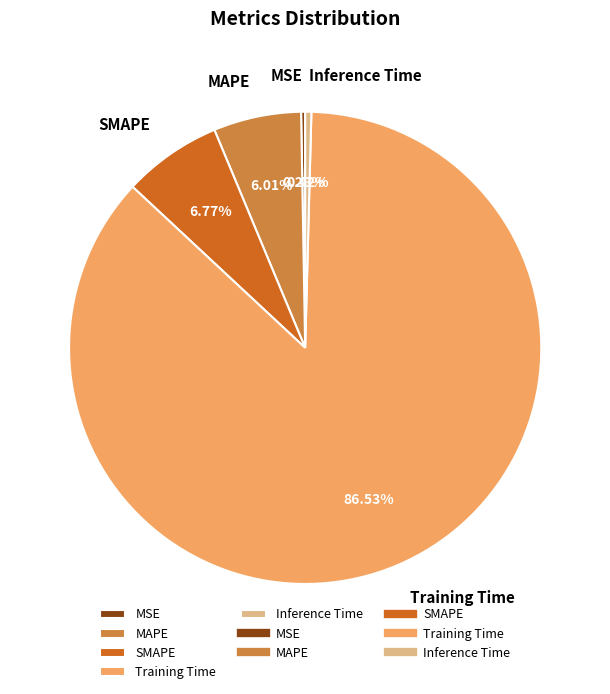

To the nearest percent, what percentage of the pie is SMAPE?

7%